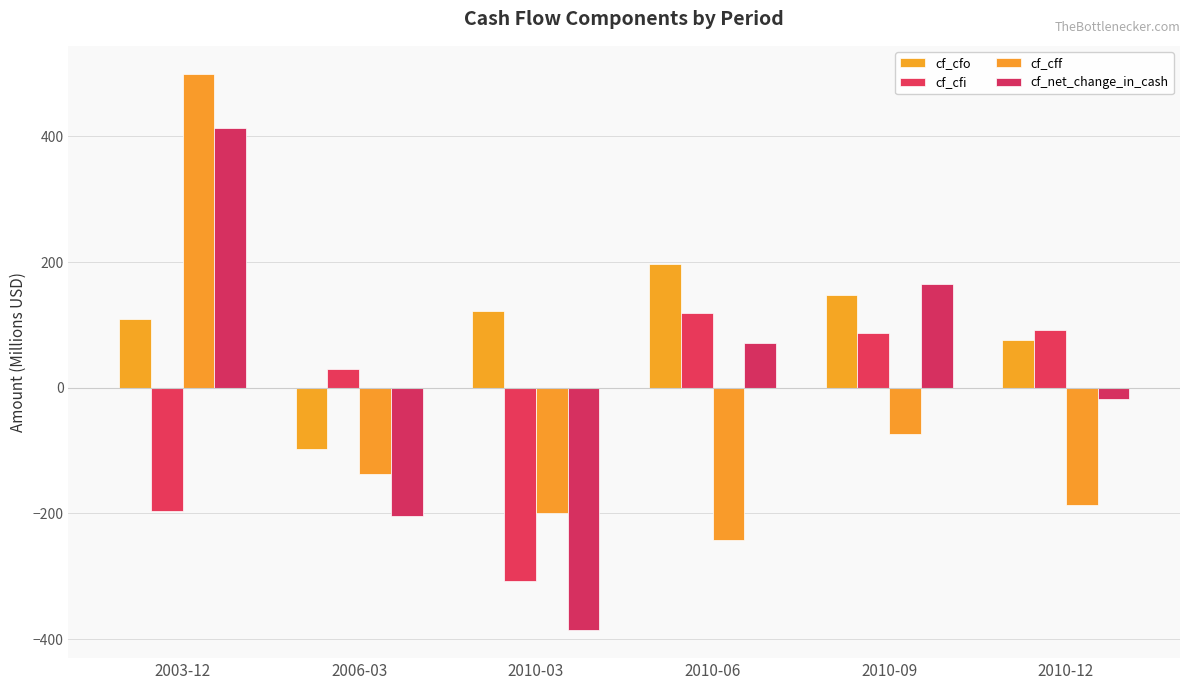

Does the chart contain stacked bars?

No